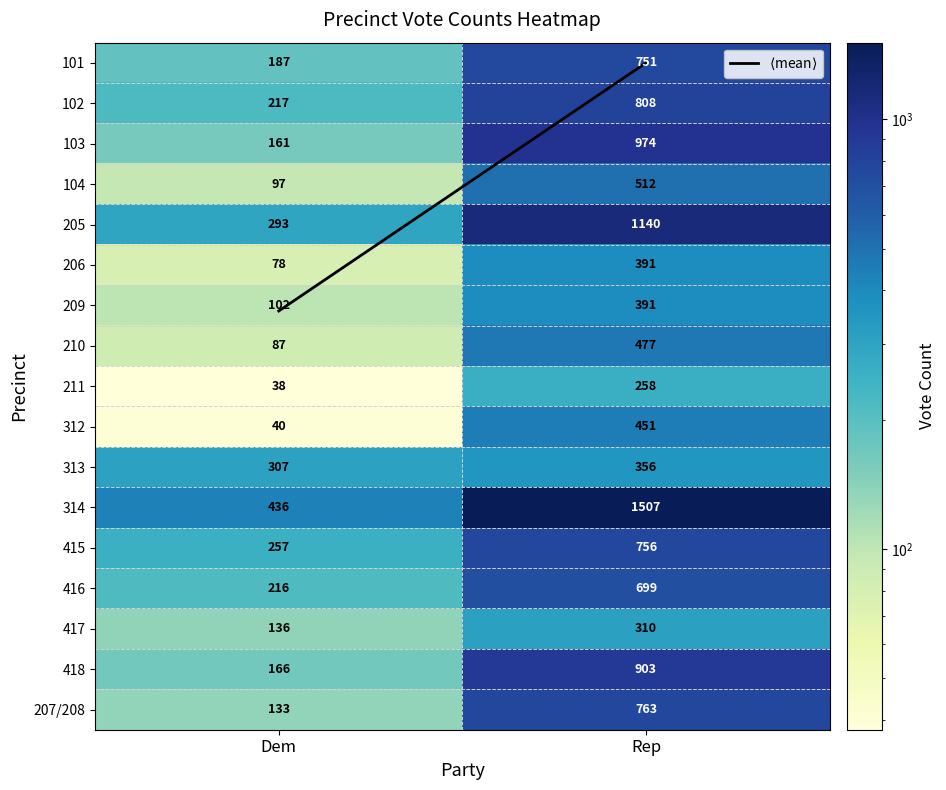

True or false: 206 has a value of 123 at Rep.

False